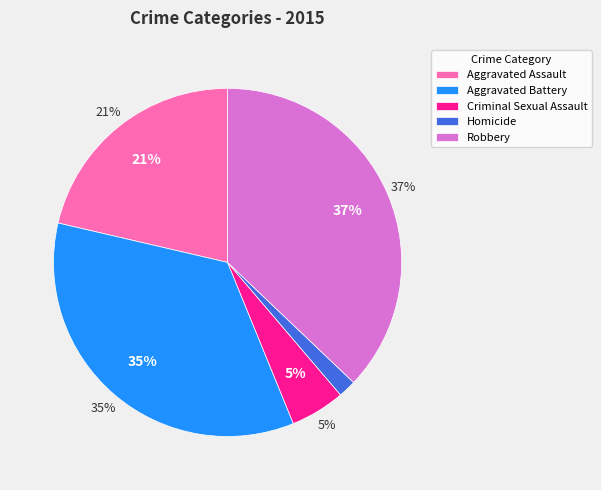

Combined, what portion of the pie is Robbery and Aggravated Battery?

71.9%